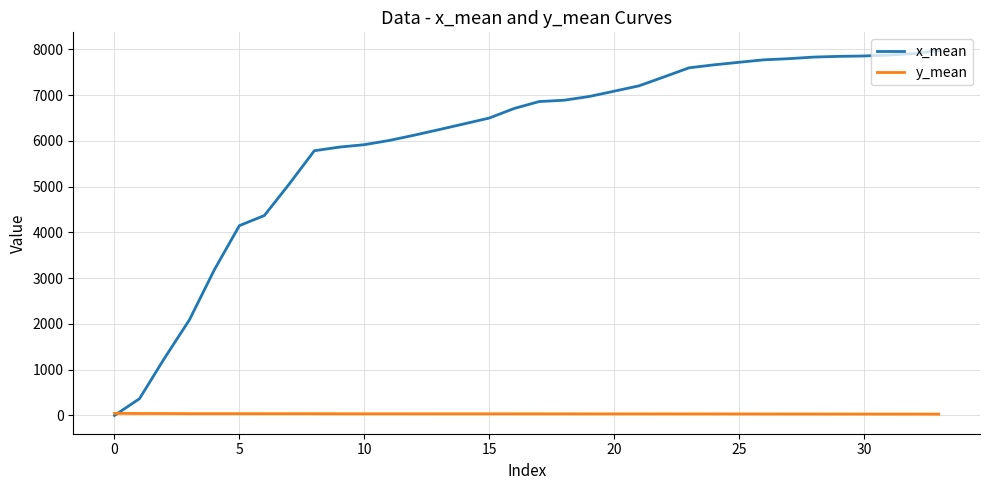

Which series has the largest range (max minus min)?

x_mean